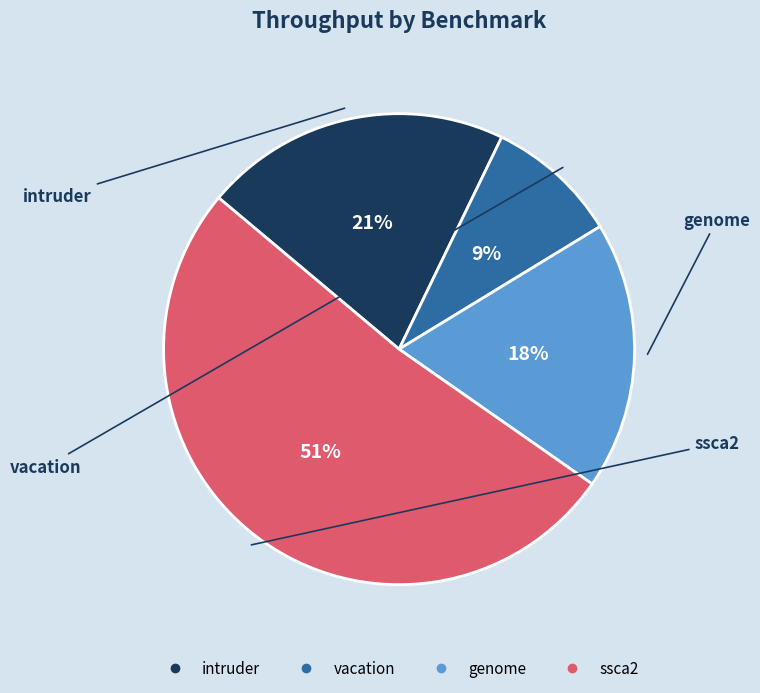

What is the majority slice?

ssca2